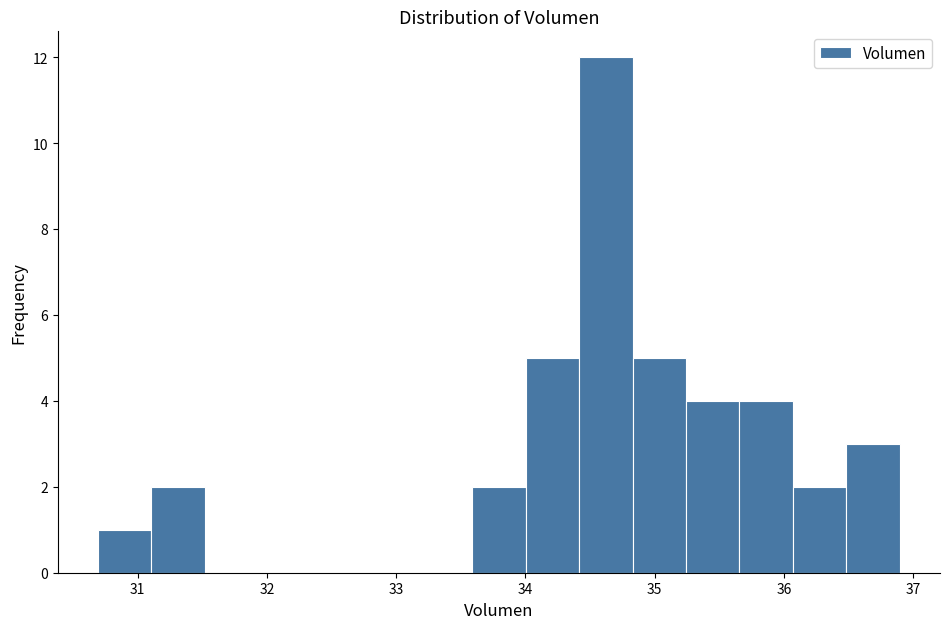

How tall is the bar that spans 36.5 to 36.9 on the x-axis? Neither the bar edges nor the heights are printed on the chart, so give them approximately, as read against the axes.

3